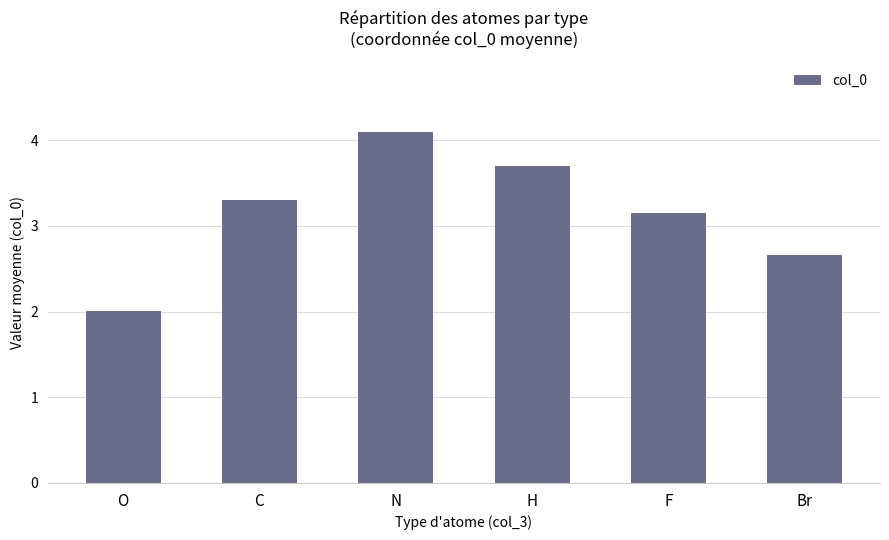

List the labels in order of value, largest first.

N, H, C, F, Br, O